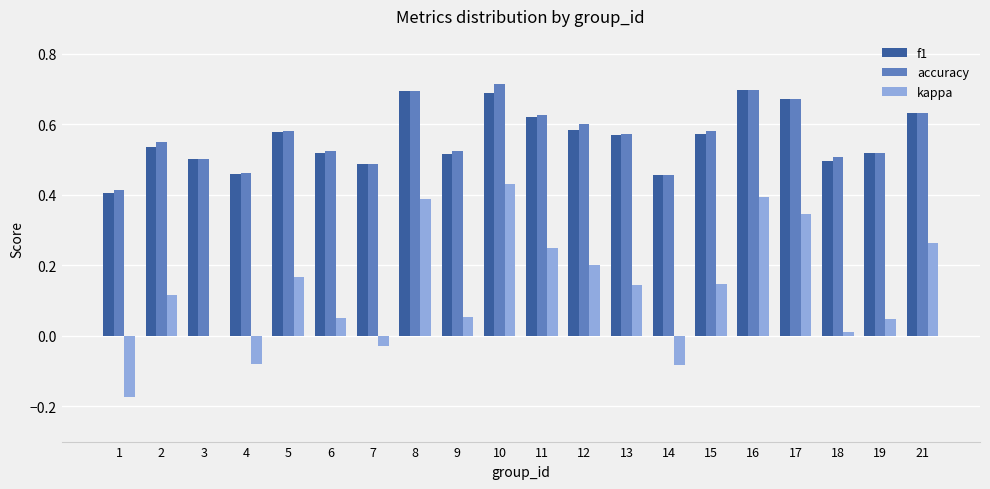

How many groups of bars are there?

20